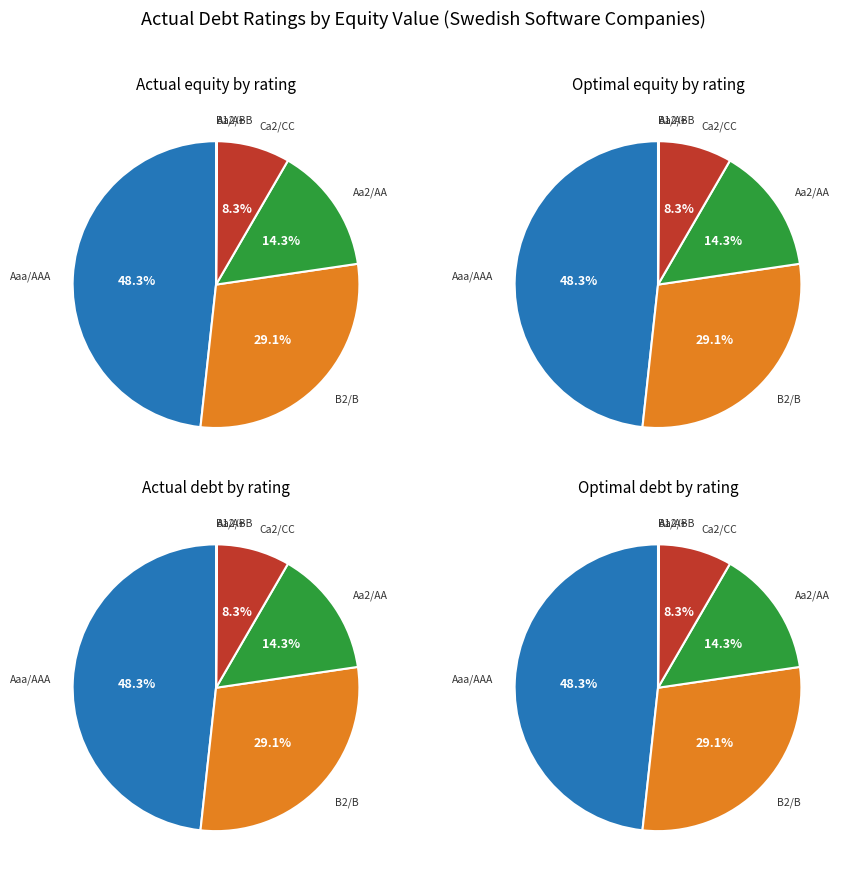

Which has a higher value, B2/B or A1/A+?

B2/B